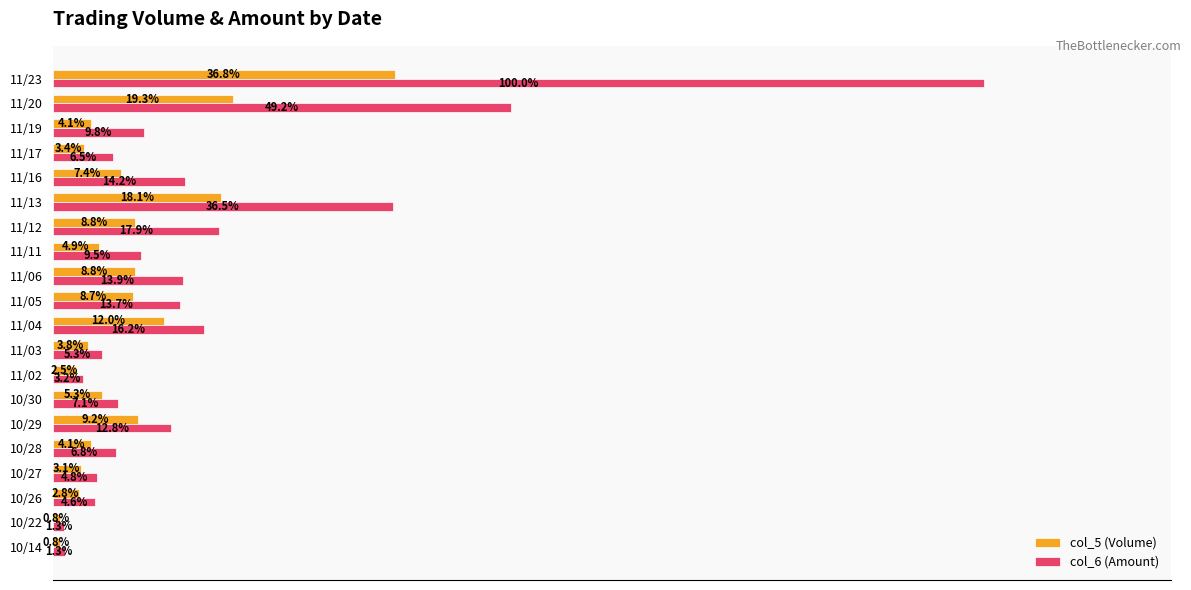

Which series has the widest spread of values?

col_6 (Amount)